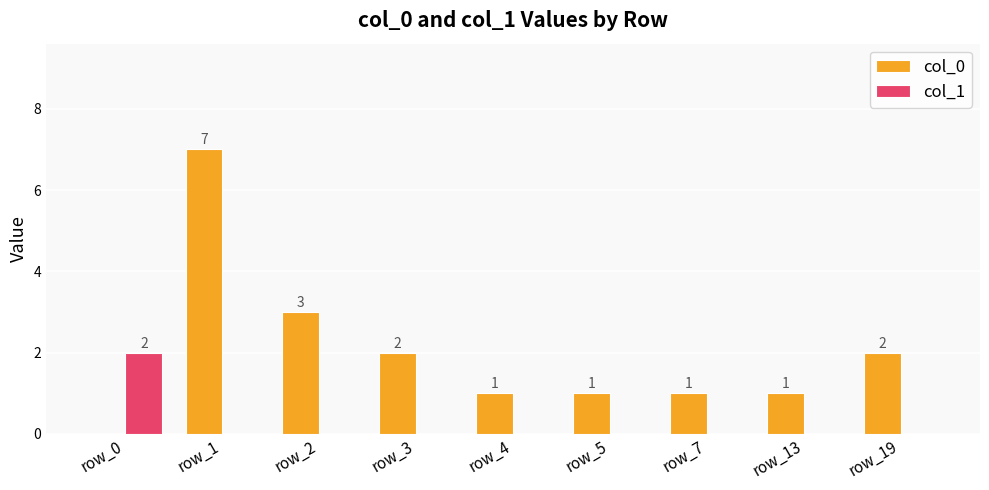

The value of col_0 at row_4 is 1. True or false?

True